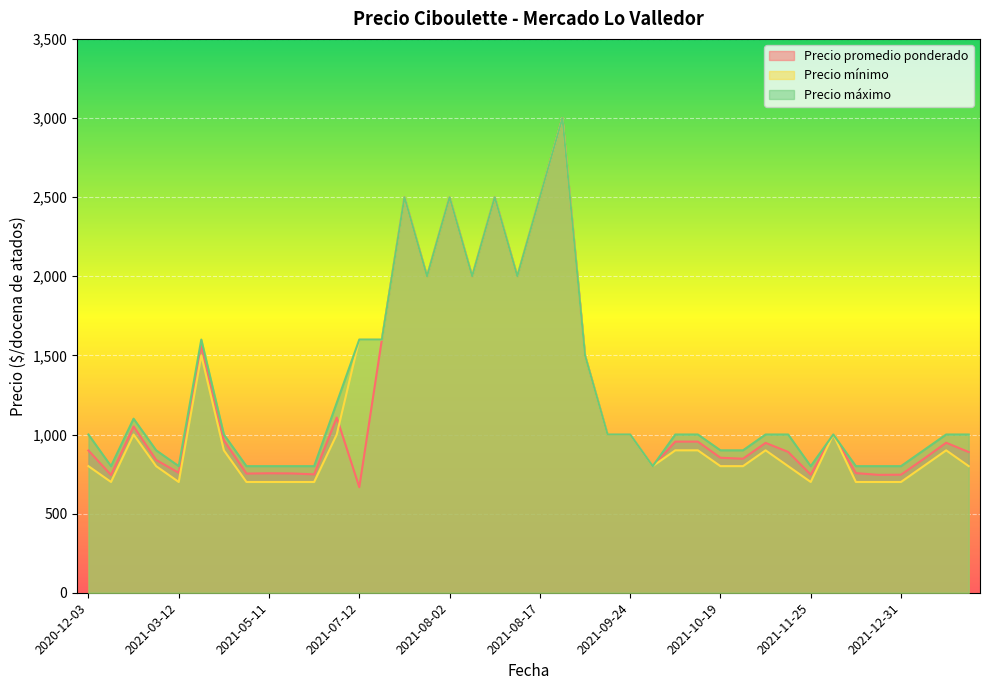

What is the sum of the Precio maximo values at 2021-07-12 and 2021-12-28?

2400